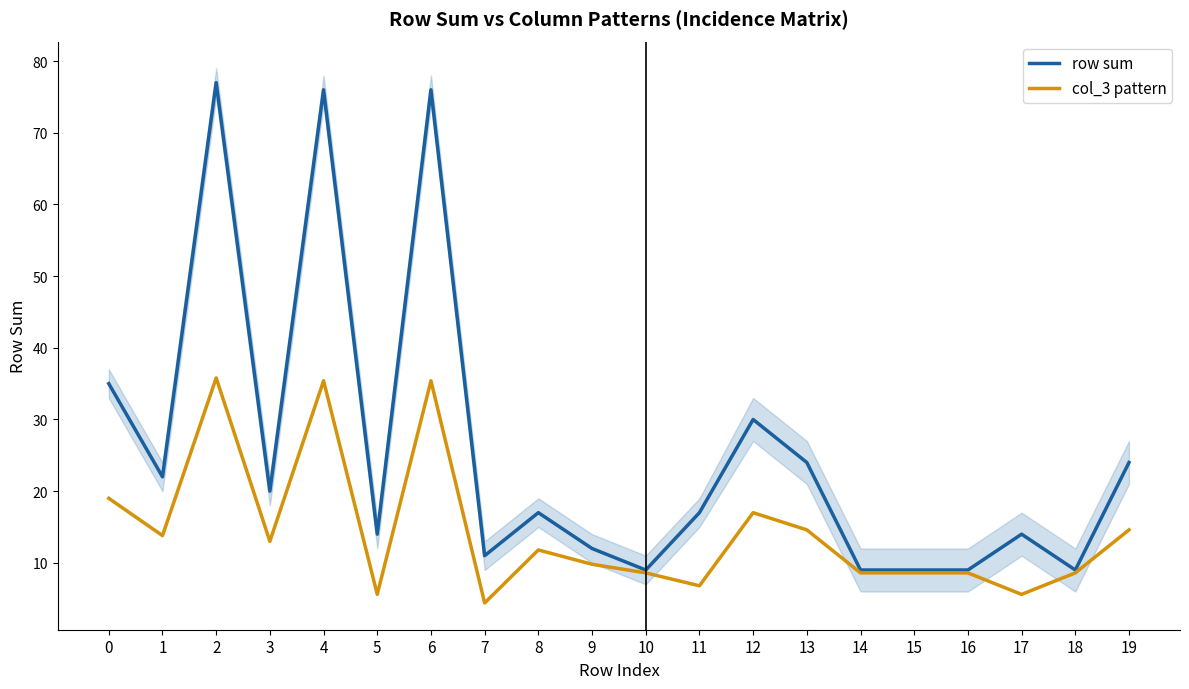

Which series has the largest range (max minus min)?

row sum